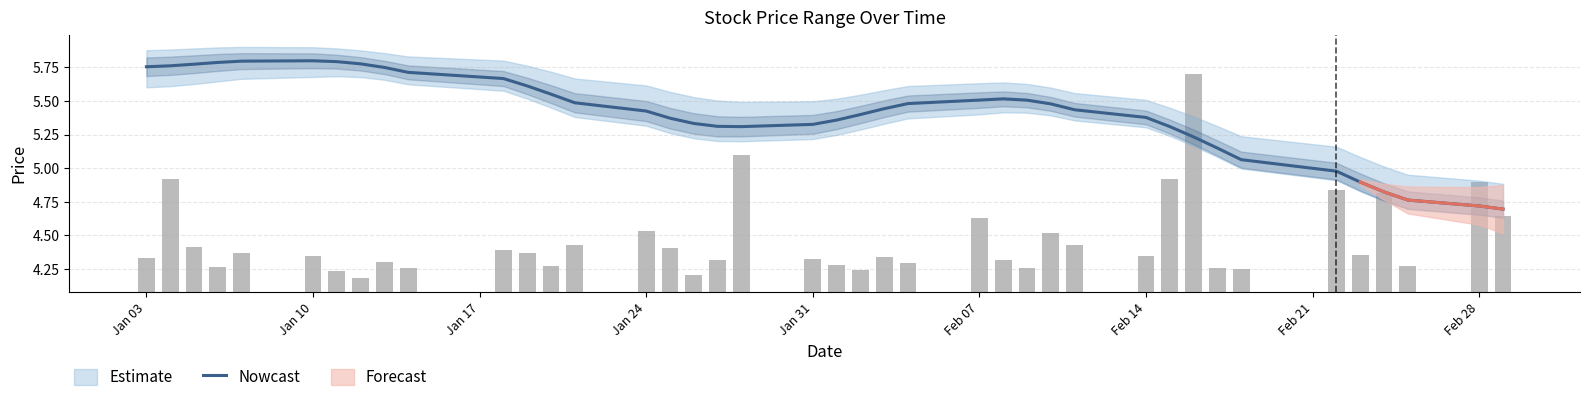

How many bars are there in total?

40